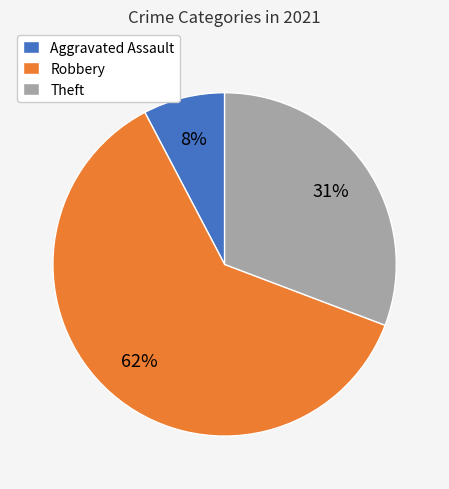

Is the sum of Theft and Aggravated Assault greater than half?

No